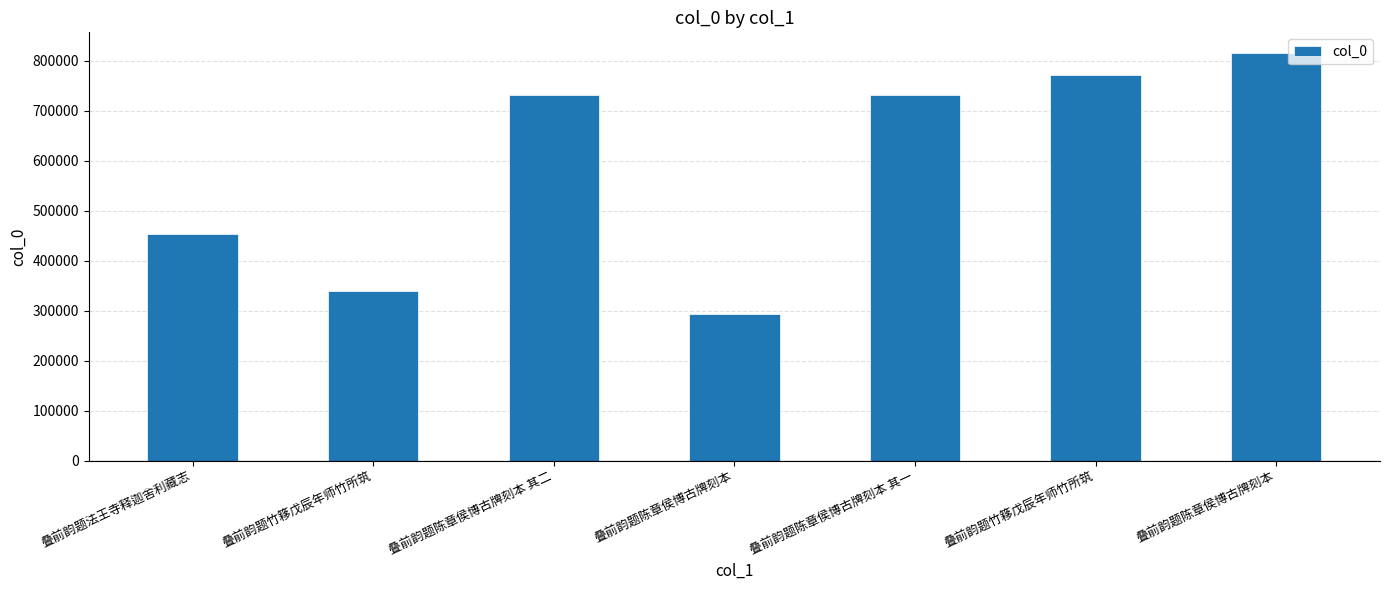

What is the change in value from 叠前韵题竹簃戊辰年师竹所筑 to 叠前韵题竹簃戊辰年师竹所筑?

+433217